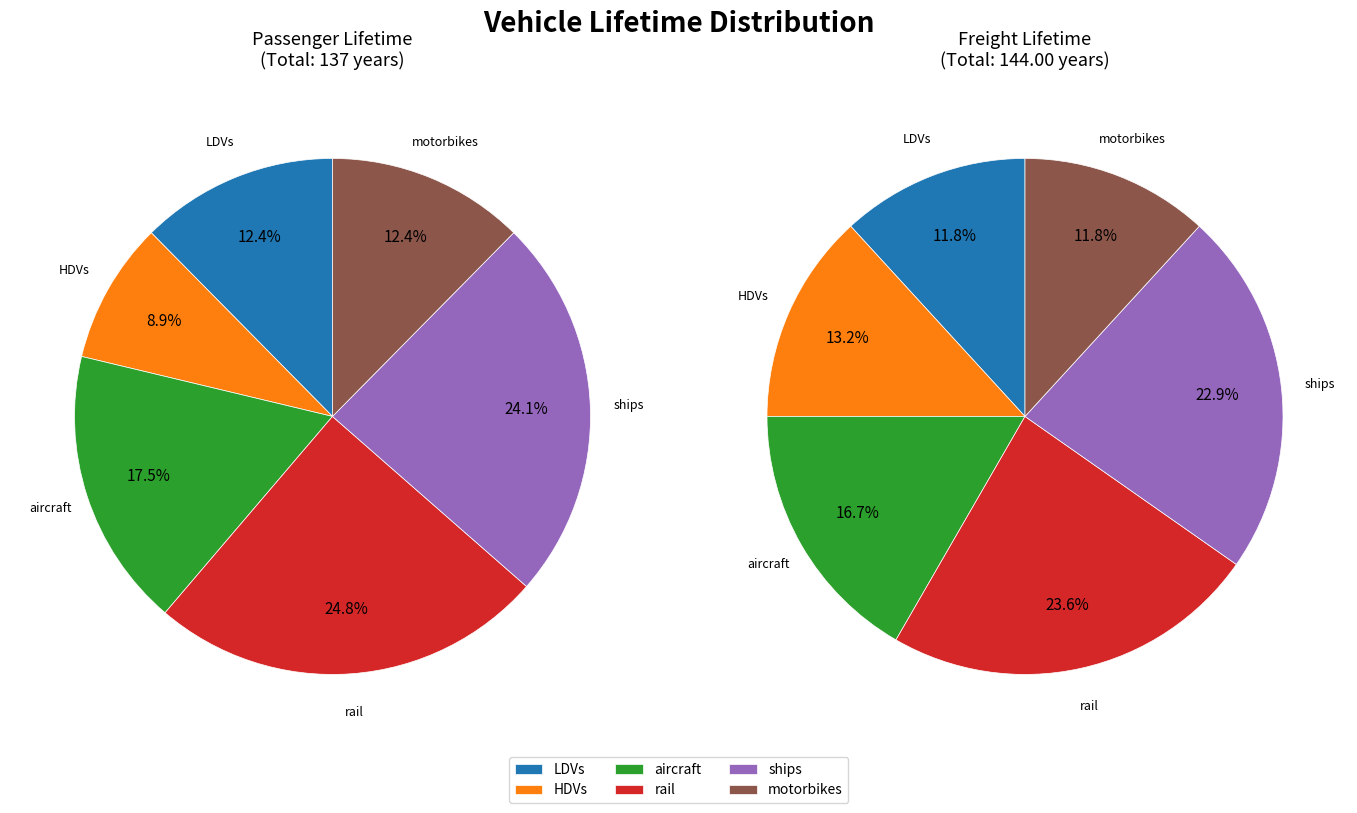

To the nearest percent, what is the average slice percentage?

17%